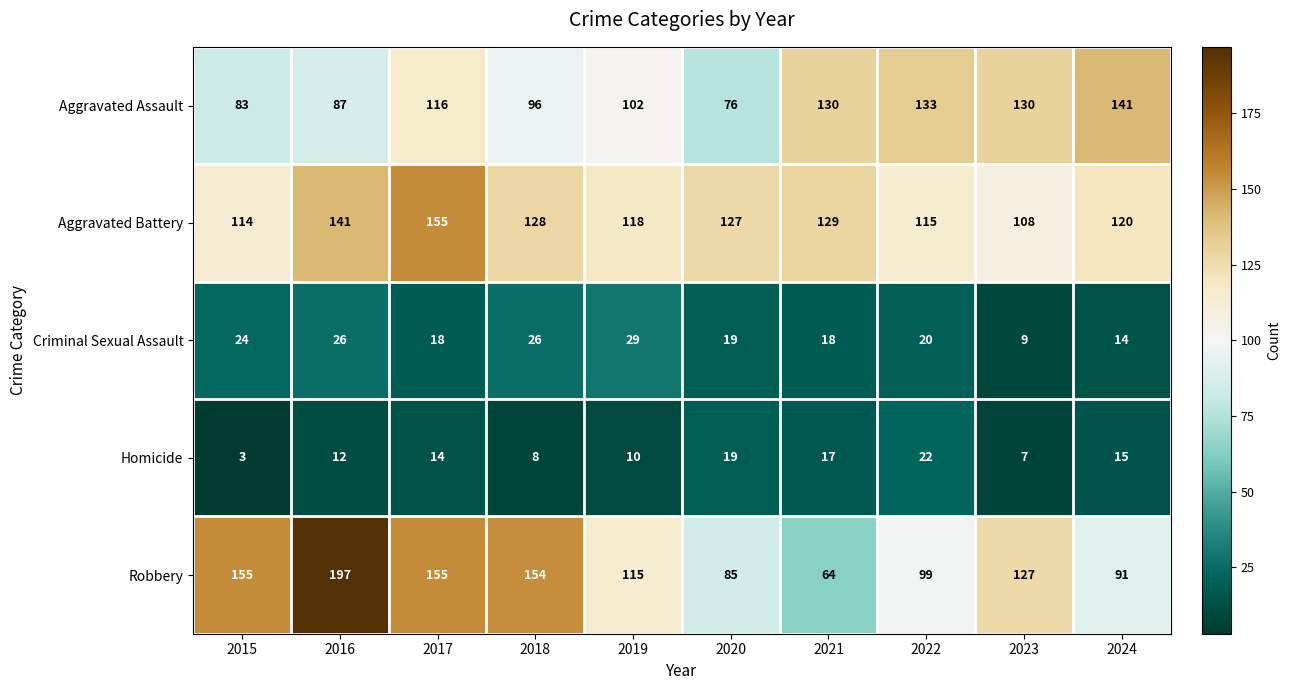

The value of Criminal Sexual Assault at 2023 is 4. True or false?

False